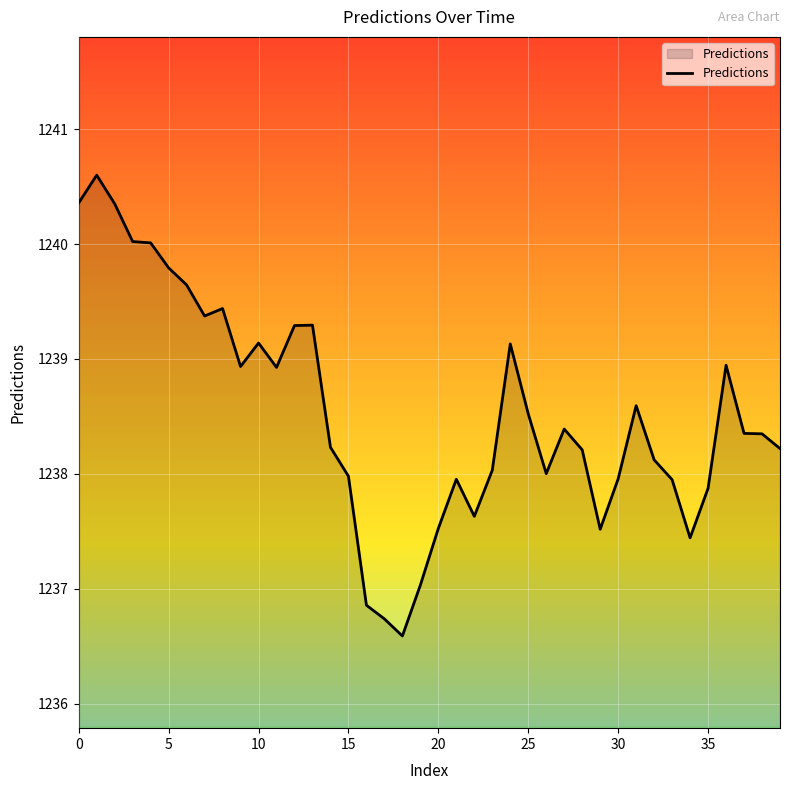

What is the smallest value displayed?

1236.6